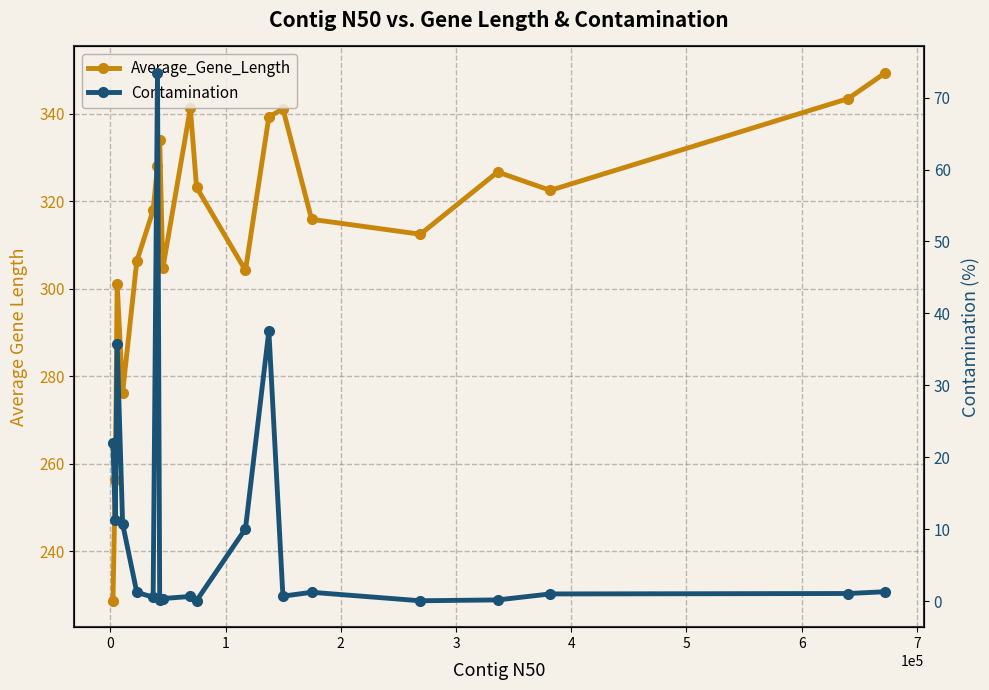

At how many categories does at least one series exceed 191?

20